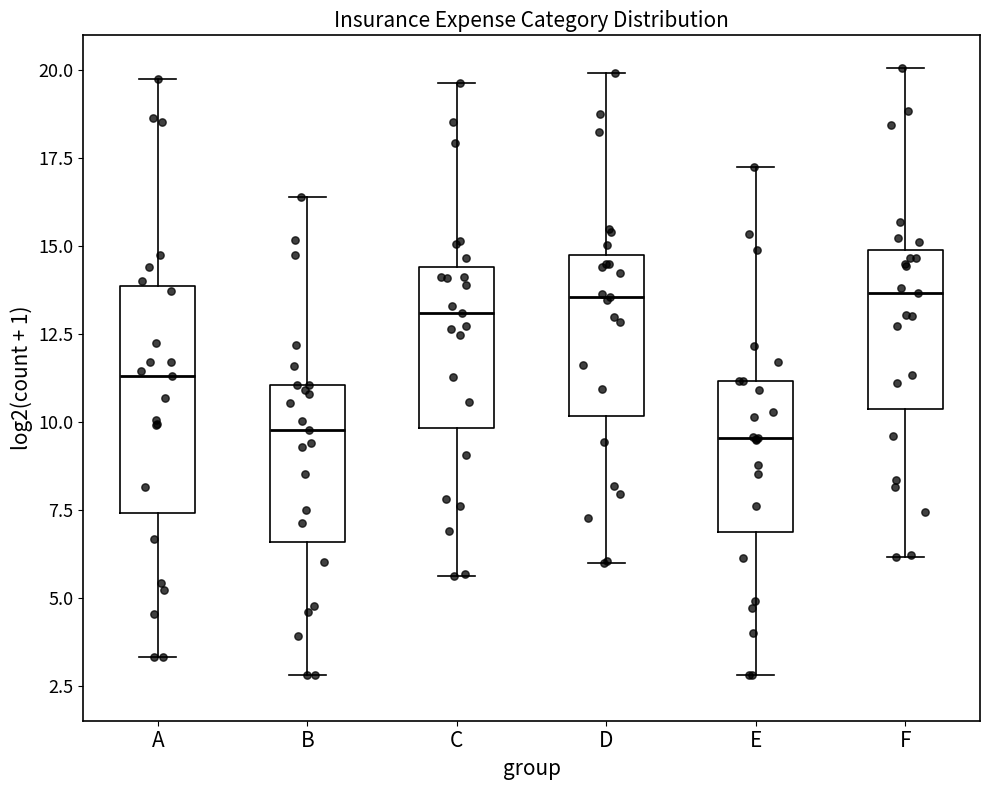

Reading left to right, transcribe this box plot: for each box, give where its median line is, the range the box spans, and where its two whiskers end, as read against the y-axis. The values are not printed on the chart, so give them approximately, as read against the axis.

A: median 11.5, box 7.5 to 14.0, whiskers 3.5 to 20.0
B: median 10.0, box 6.5 to 11.0, whiskers 3.0 to 16.5
C: median 13.0, box 10.0 to 14.5, whiskers 5.5 to 19.5
D: median 13.5, box 10.0 to 15.0, whiskers 6.0 to 20.0
E: median 9.5, box 7.0 to 11.0, whiskers 3.0 to 17.0
F: median 13.5, box 10.5 to 15.0, whiskers 6.0 to 20.0